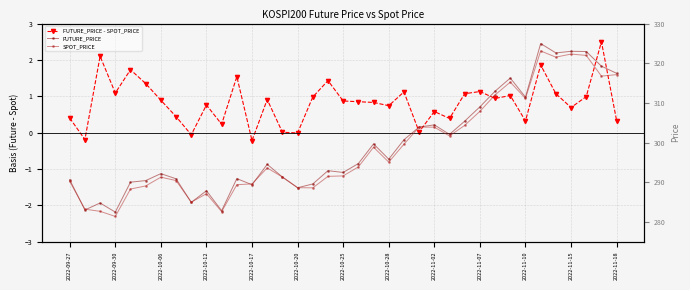

How many lines are shown in the chart?

3